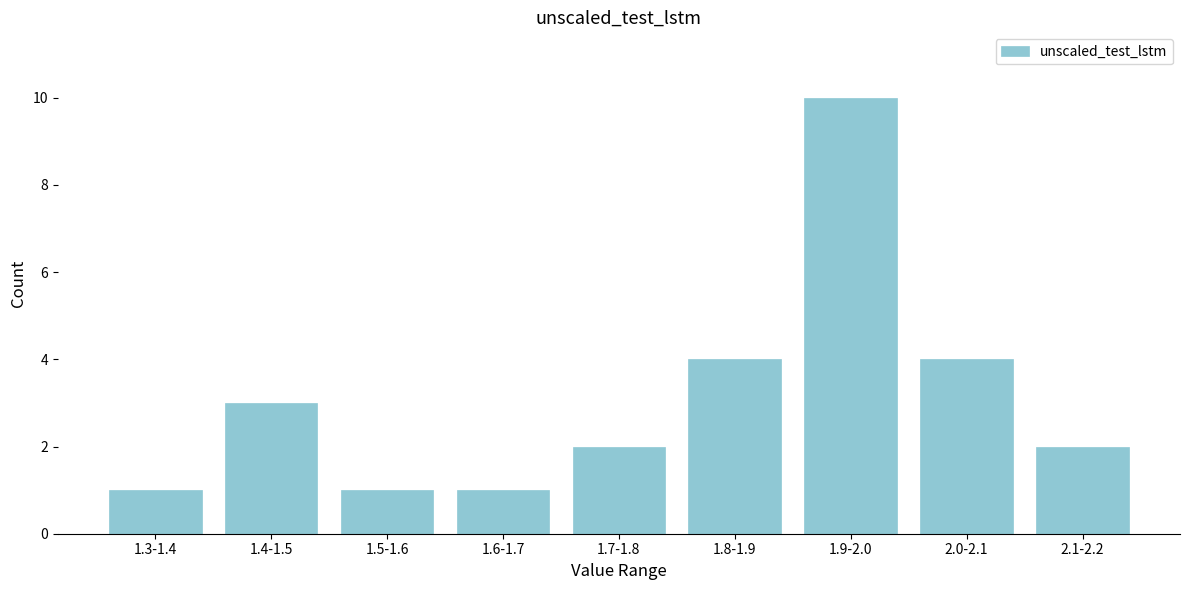

Reading left to right, list all the values displayed in this chart.

1	3	1	1	2	4	10	4	2